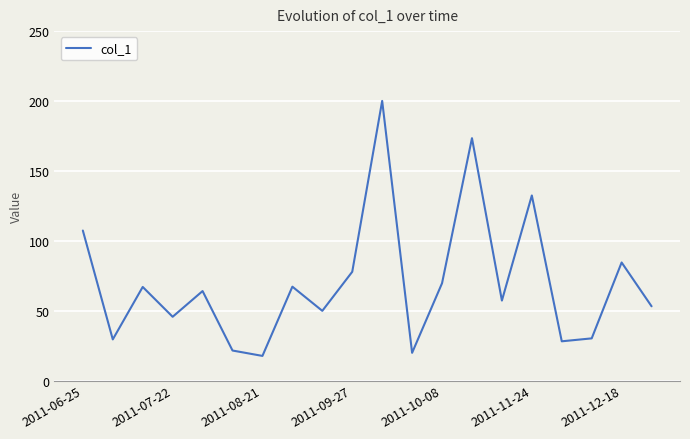

How many lines are shown in the chart?

1